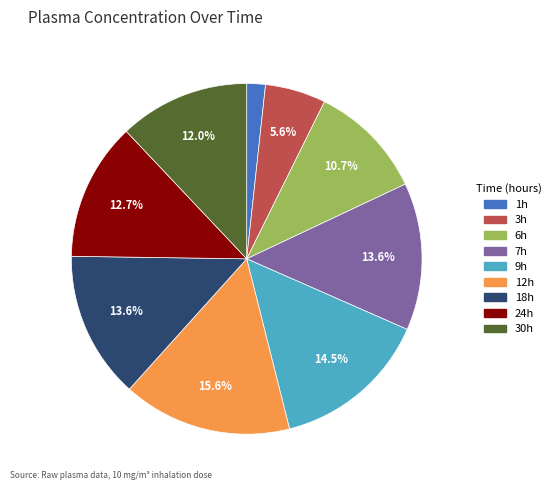

Is there any slice that represents more than half of the pie?

No